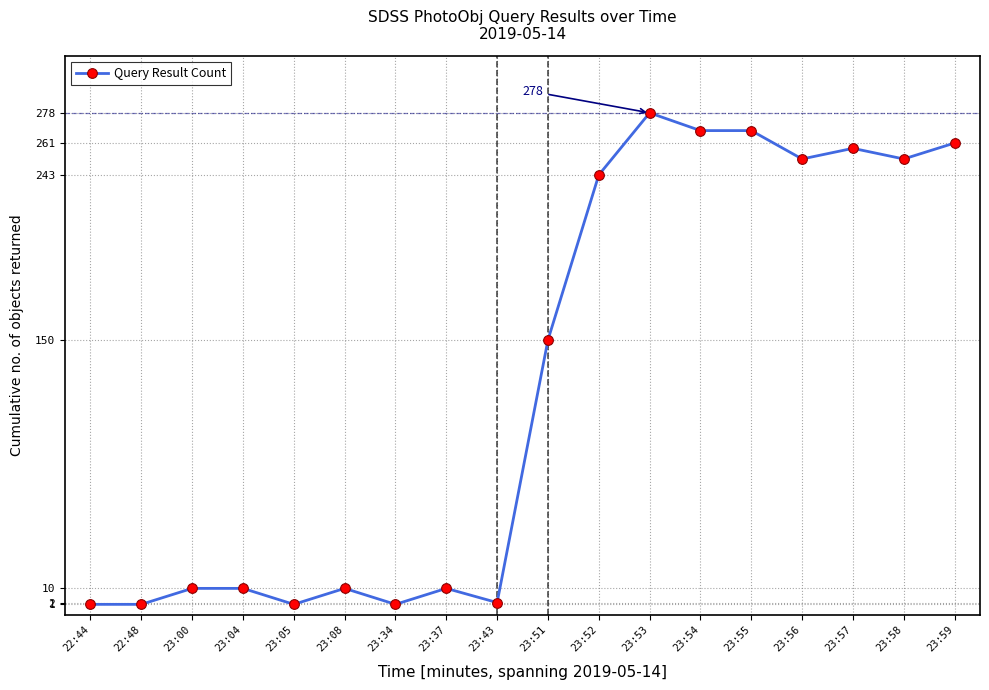

Is it true that the value at 23:51 is 96?

False